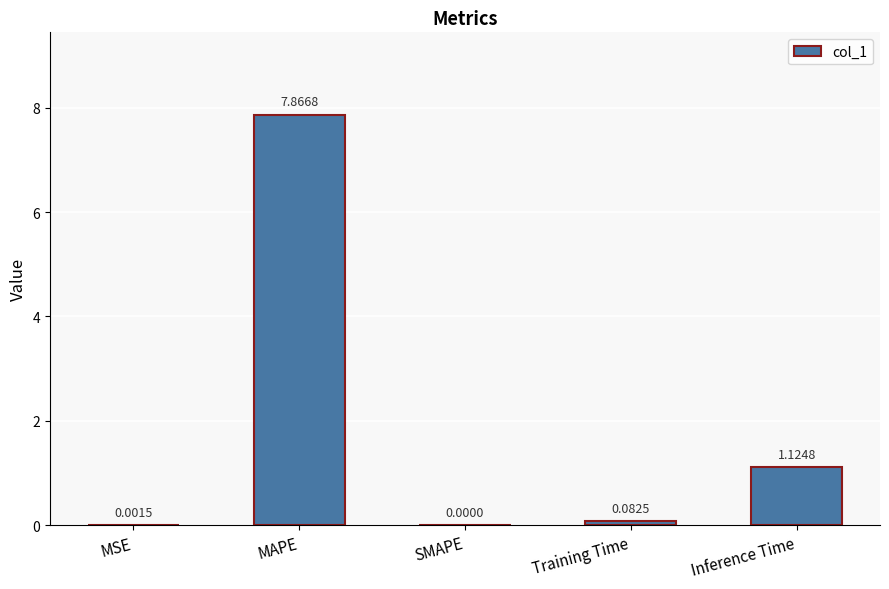

What is the maximum value shown in the chart?

7.9